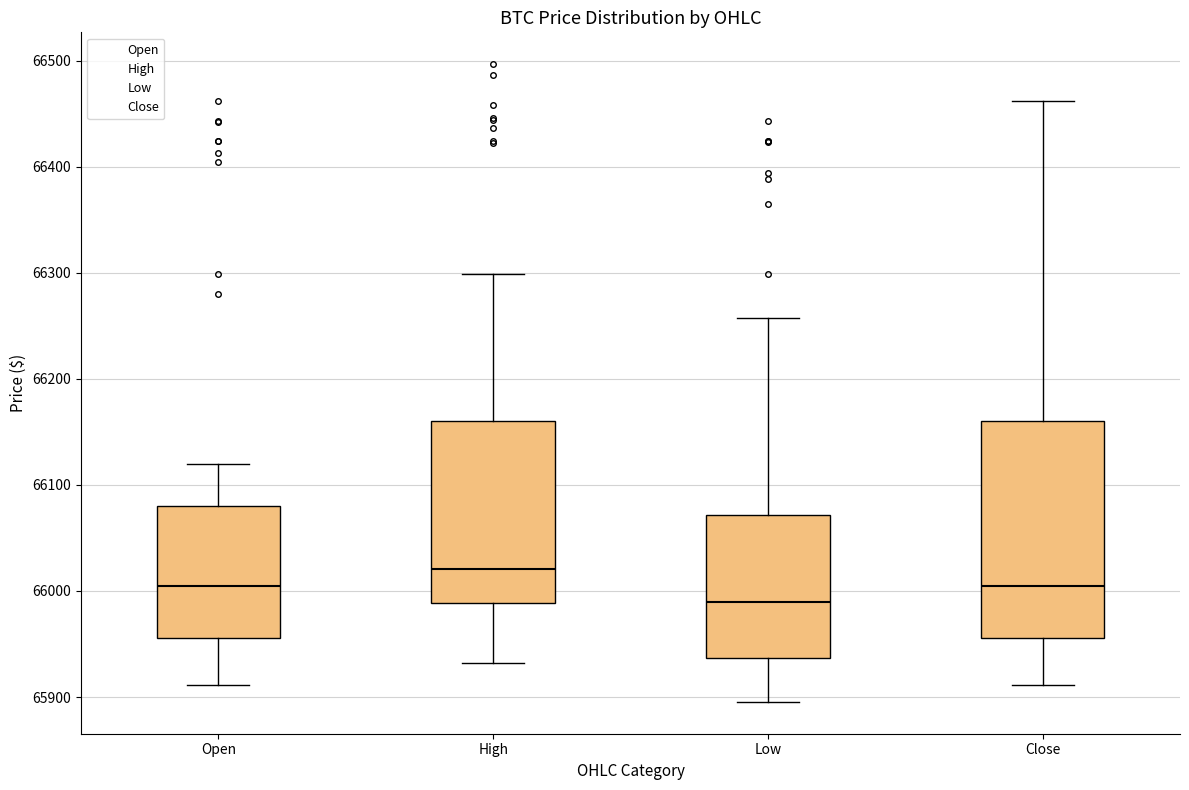

Which box has the highest median line?

High